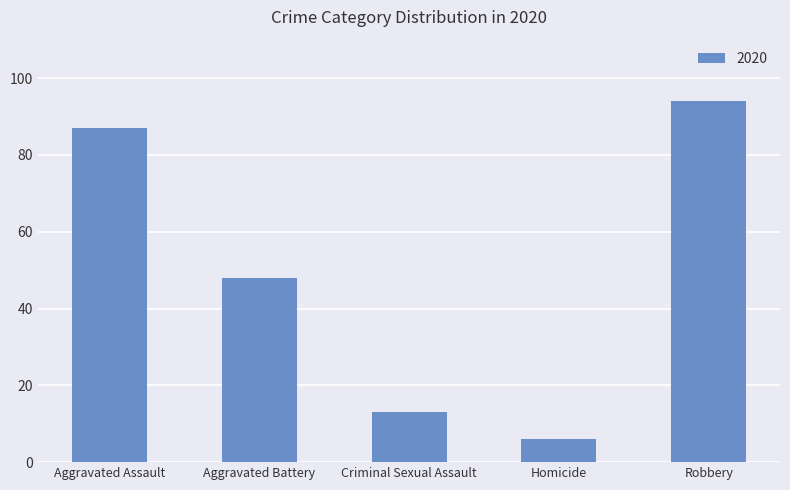

What is the label of the 2nd bar from the left?

Aggravated Battery